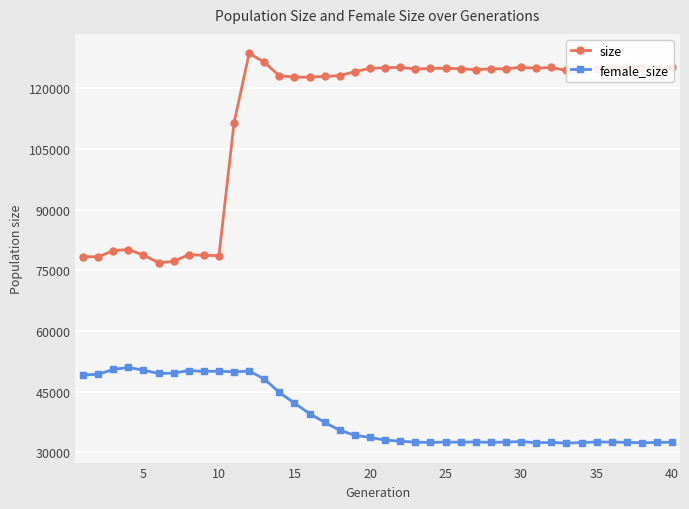

True or false: female_size has more than 2 points higher than both neighbors.

True